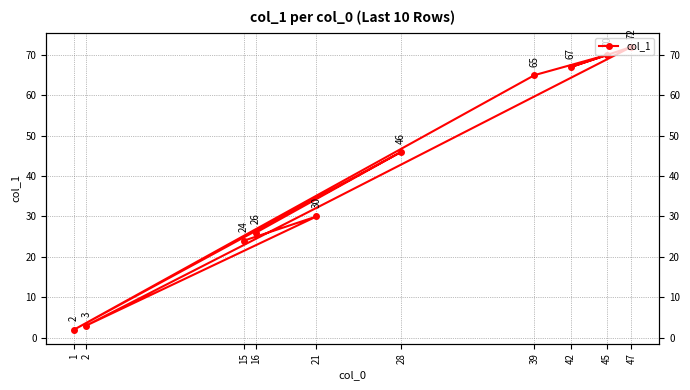

What is the label of the 3rd point from the right?

2